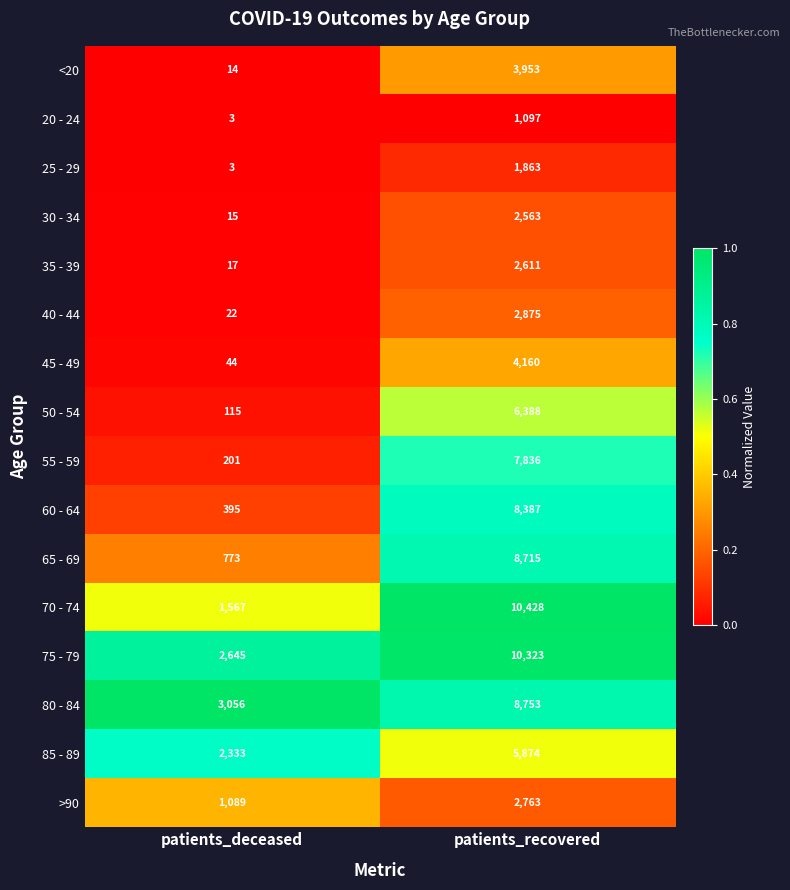

Rank the series by their maximum value, from highest to lowest.

70 - 74, 75 - 79, 80 - 84, 65 - 69, 60 - 64, 55 - 59, 50 - 54, 85 - 89, 45 - 49, <20, 40 - 44, >90, 35 - 39, 30 - 34, 25 - 29, 20 - 24